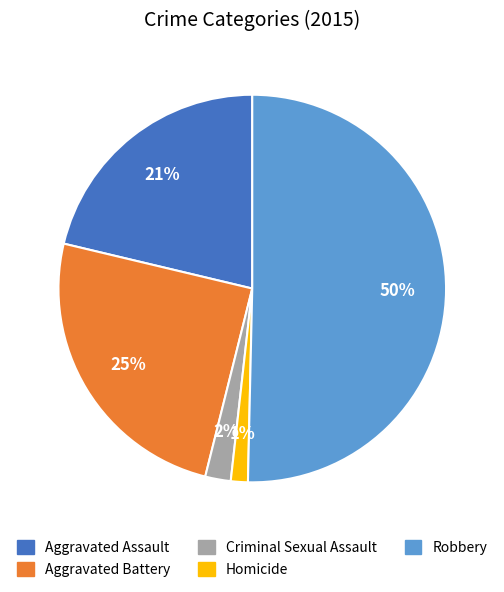

What percentage is the Aggravated Assault slice, to the nearest percent?

21%